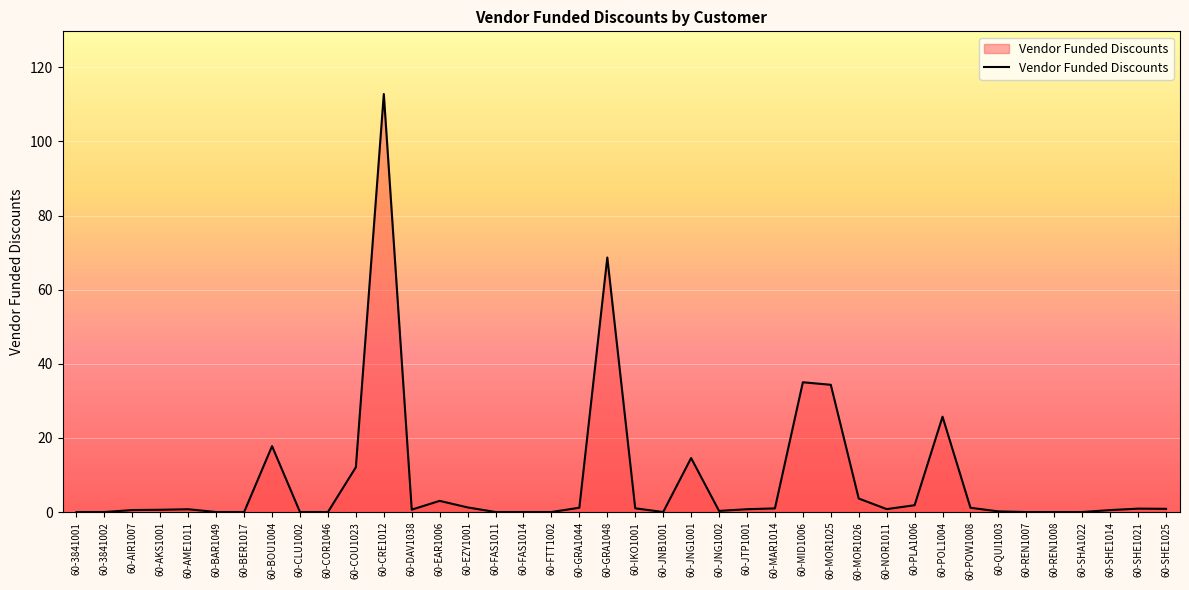

What is the change in value from 60-MID1006 to 60-POL1004?

-9.3